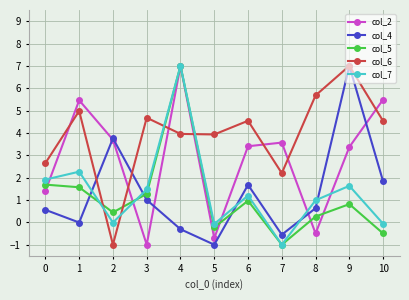

True or false: col_6 and col_2 intersect in this chart.

True